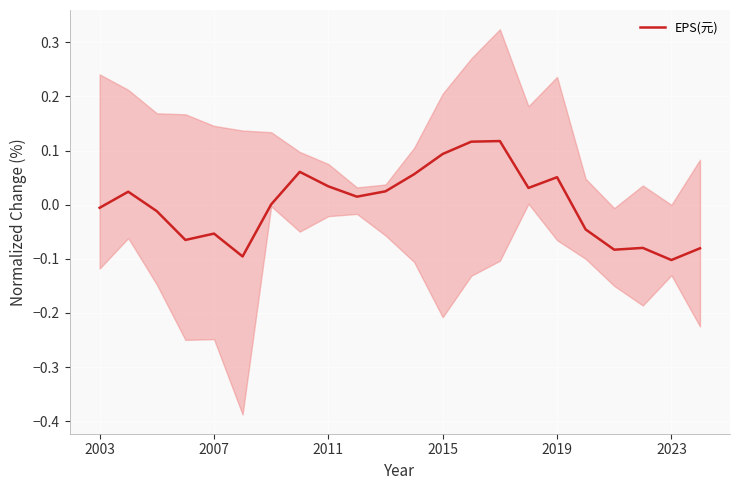

Reading left to right, what are all the values shown in this chart?

-0.0	0.0	-0.0	-0.1	-0.1	-0.1	0.0	0.1	0.0	0.0	0.0	0.1	0.1	0.1	0.1	0.0	0.1	-0.0	-0.1	-0.1	-0.1	-0.1